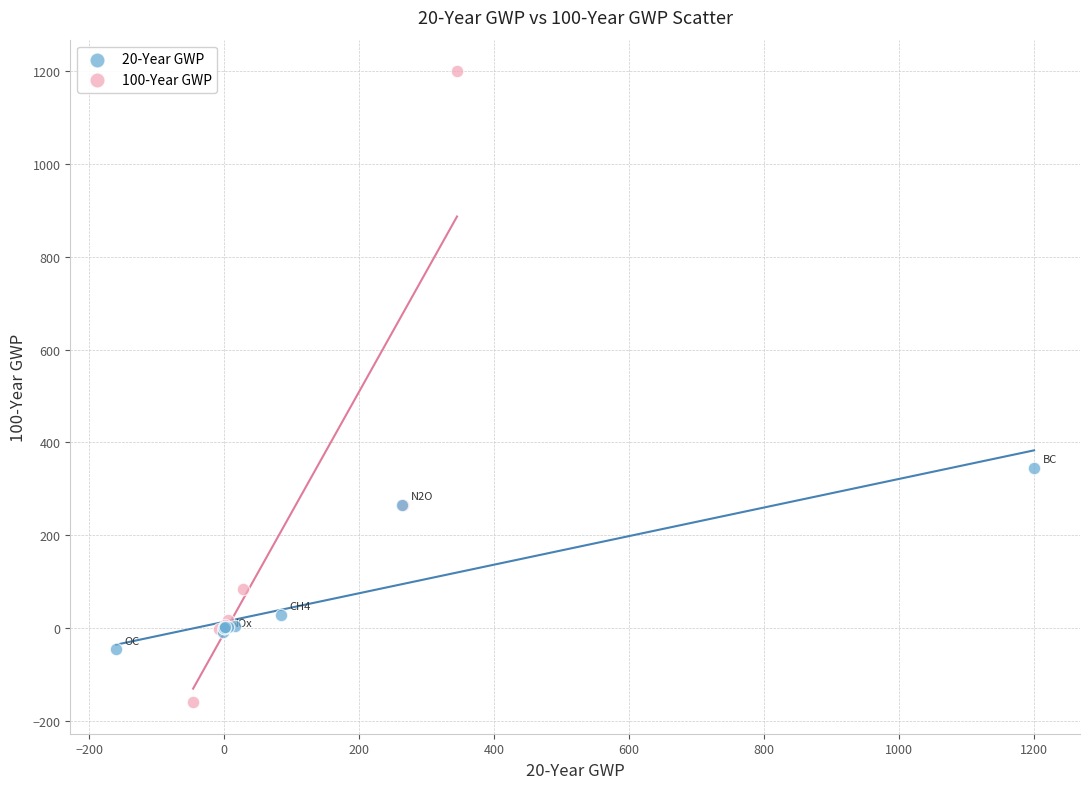

Which series reaches the maximum Y coordinate?

100-Year GWP